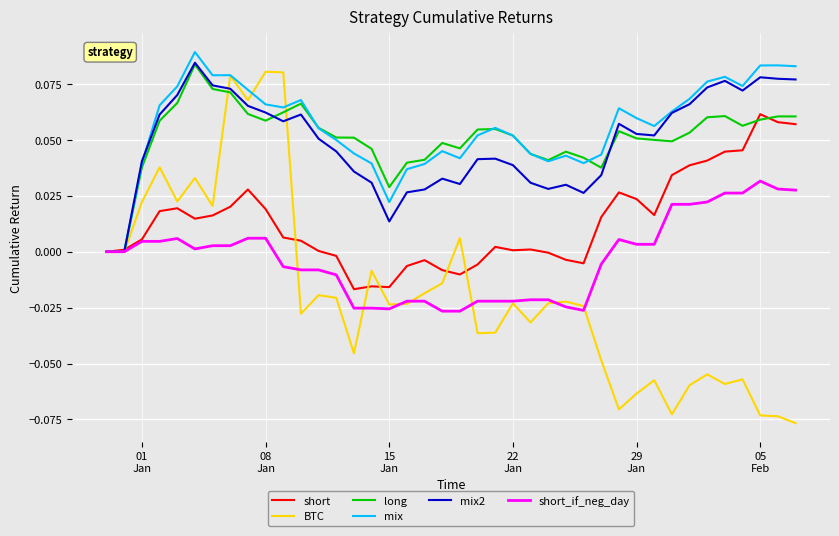

Which series has the largest range (max minus min)?

BTC